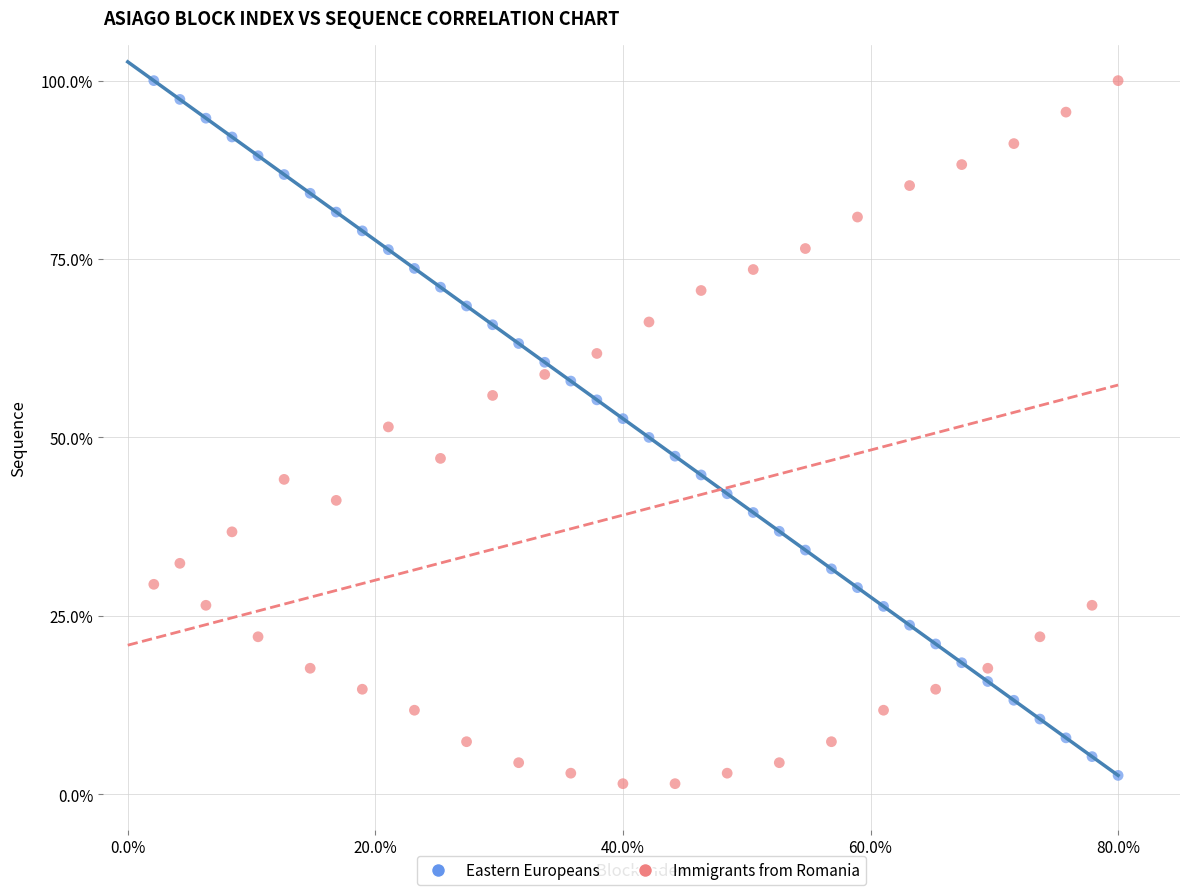

What are all the series names shown in the legend?

Eastern Europeans, Immigrants from Romania